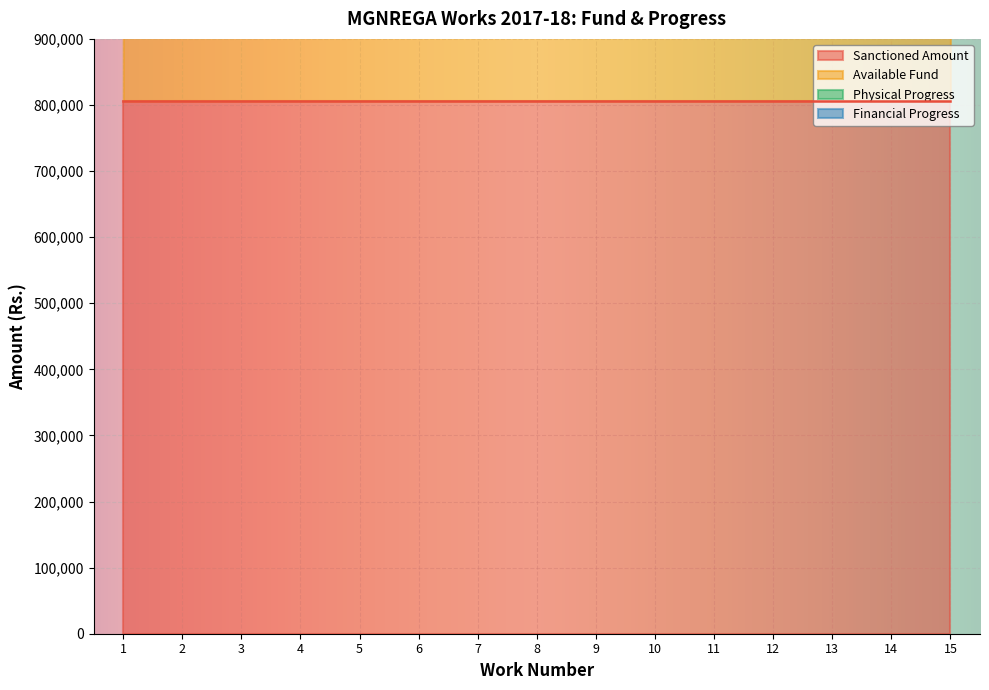

Where is Financial Progress nearest to the value 1388131?

5